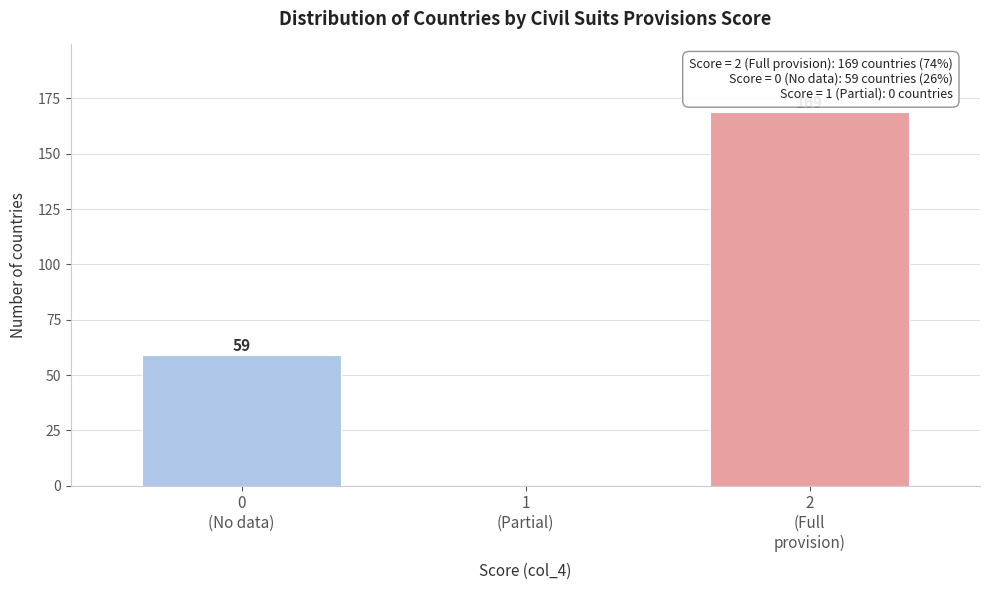

What is the sum of all values?

228